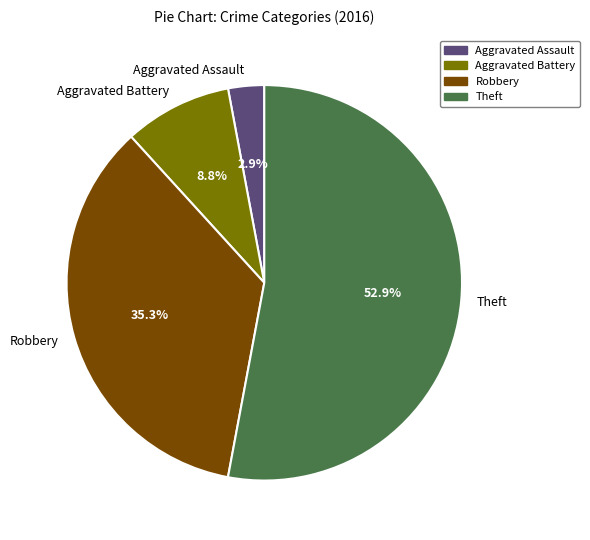

What percentage do Robbery and Aggravated Assault together represent?

38.2%